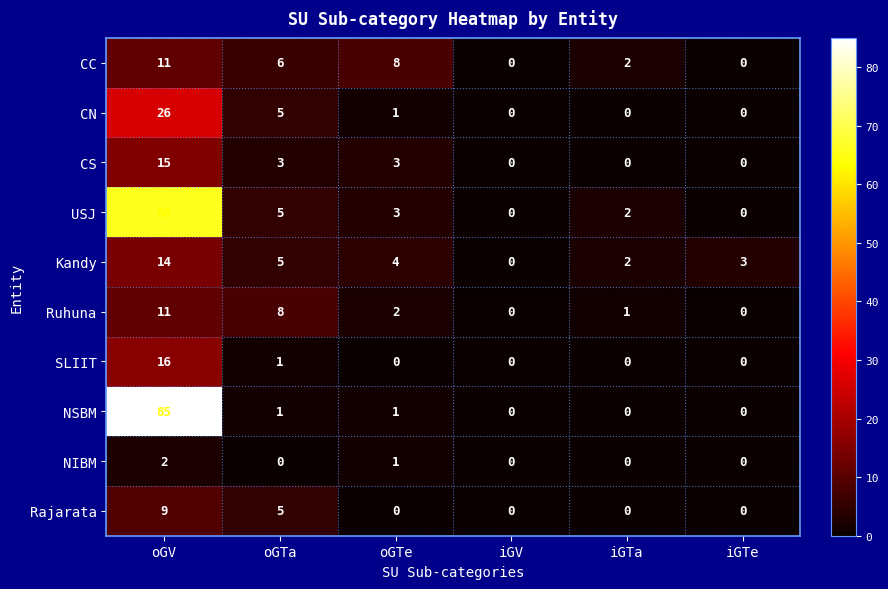

Where is USJ nearest to the value 33?

oGTa